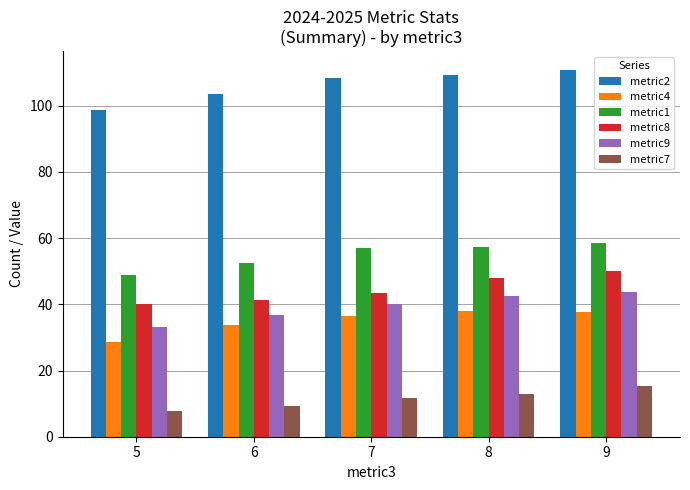

How many series are shown in this chart?

6